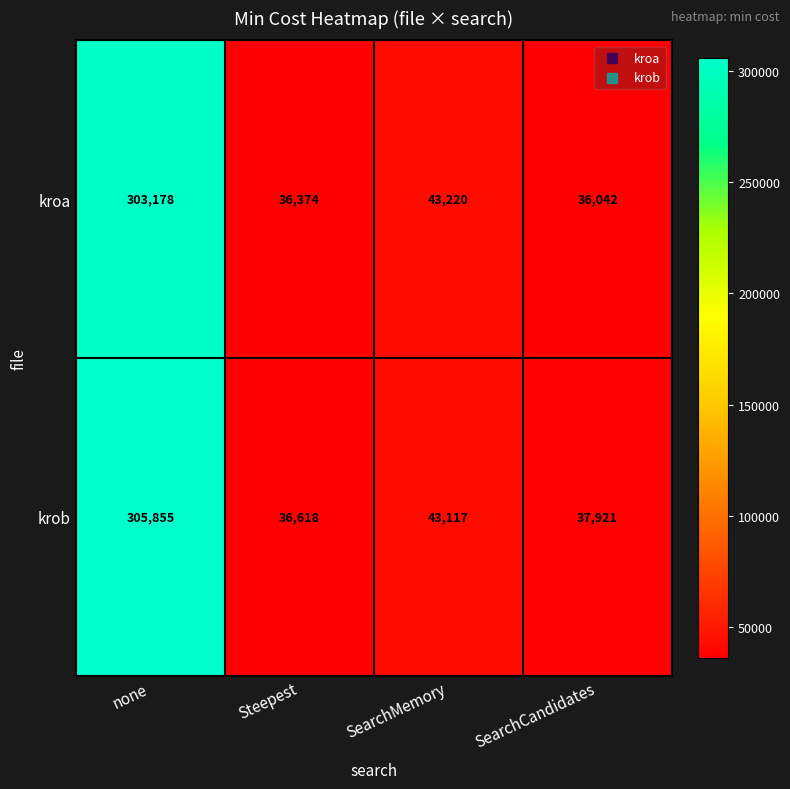

Is it true that krob equals 36618 at Steepest?

True